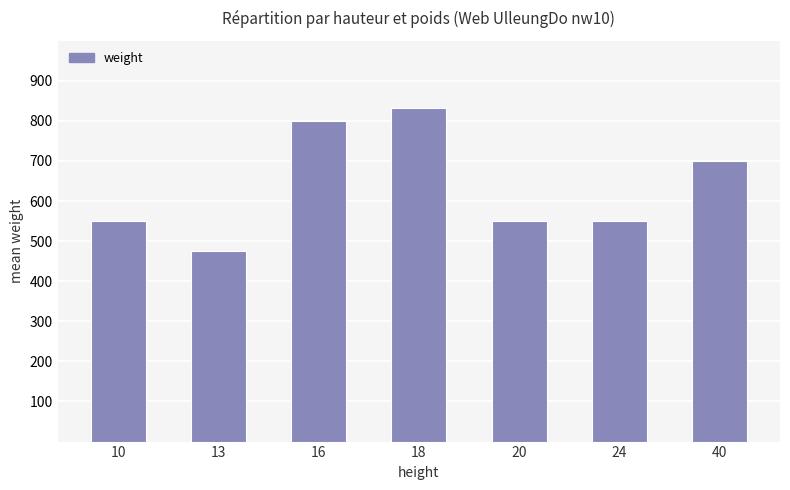

Count the number of data series in this chart.

1